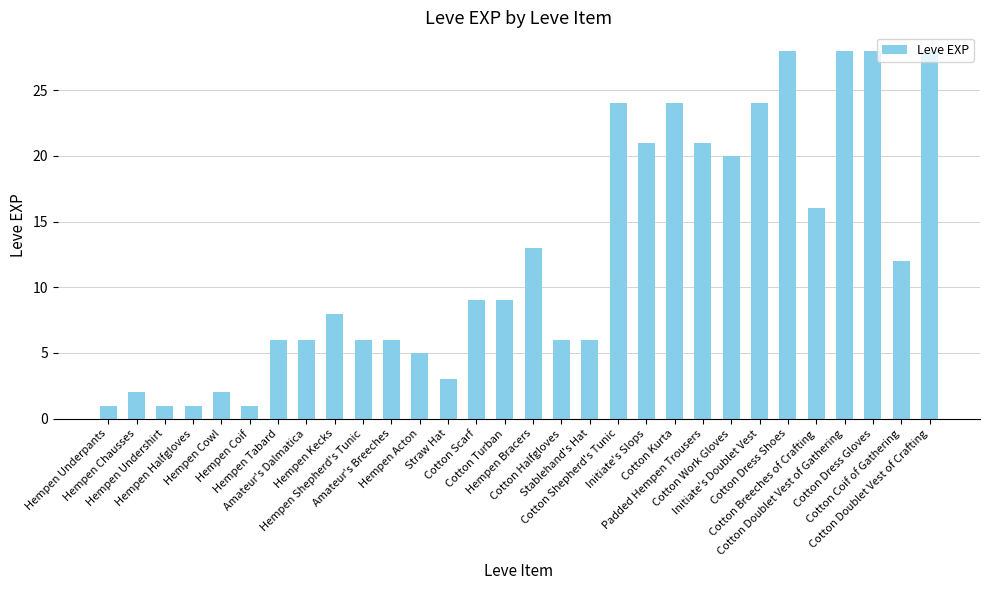

What is the change in value from Cotton Shepherd's Tunic to Cotton Coif of Gathering?

-12